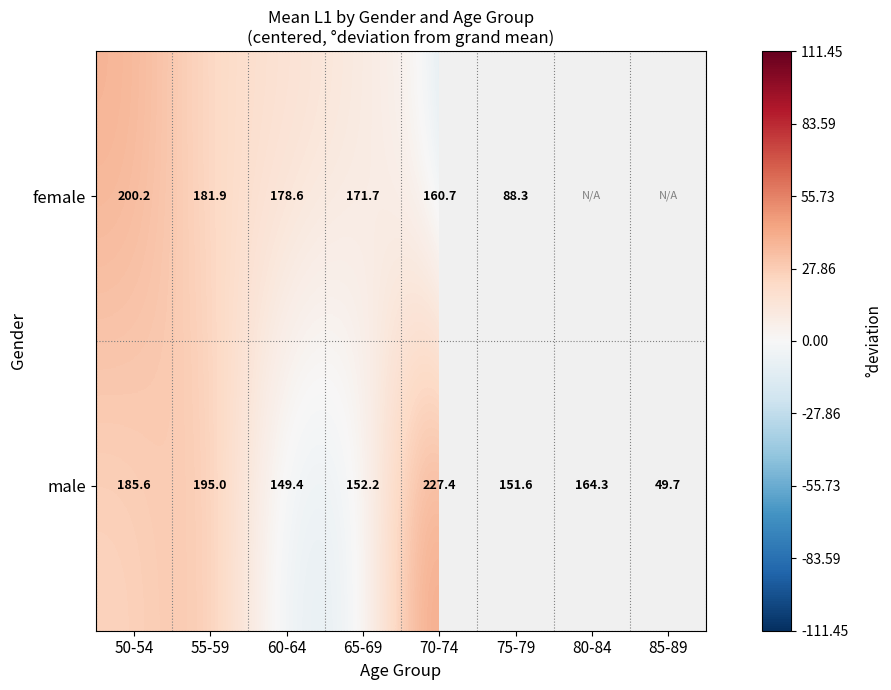

At which category is the sum across all series the highest?

70-74